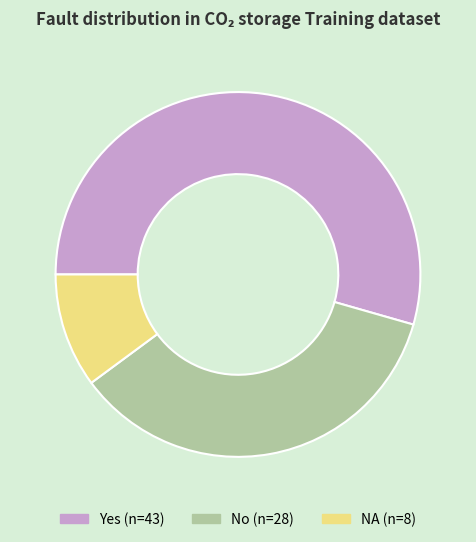

Count the number of slices in the pie.

3